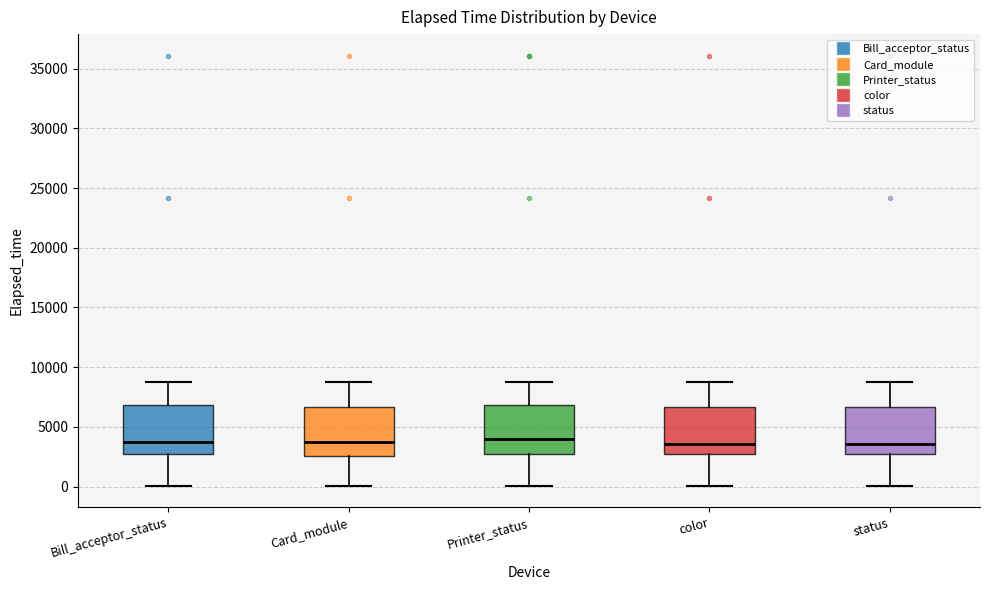

Reading left to right, transcribe this box plot: for each box, give where its median line is, the range the box spans, and where its two whiskers end, as read against the y-axis. The values are not printed on the chart, so give them approximately, as read against the axis.

Bill_acceptor_status: median 4000, box 3000 to 7000, whiskers 0 to 8500
Card_module: median 4000, box 2500 to 6500, whiskers 0 to 8500
Printer_status: median 4000, box 3000 to 7000, whiskers 0 to 8500
color: median 3500, box 3000 to 6500, whiskers 0 to 8500
status: median 3500, box 3000 to 6500, whiskers 0 to 8500